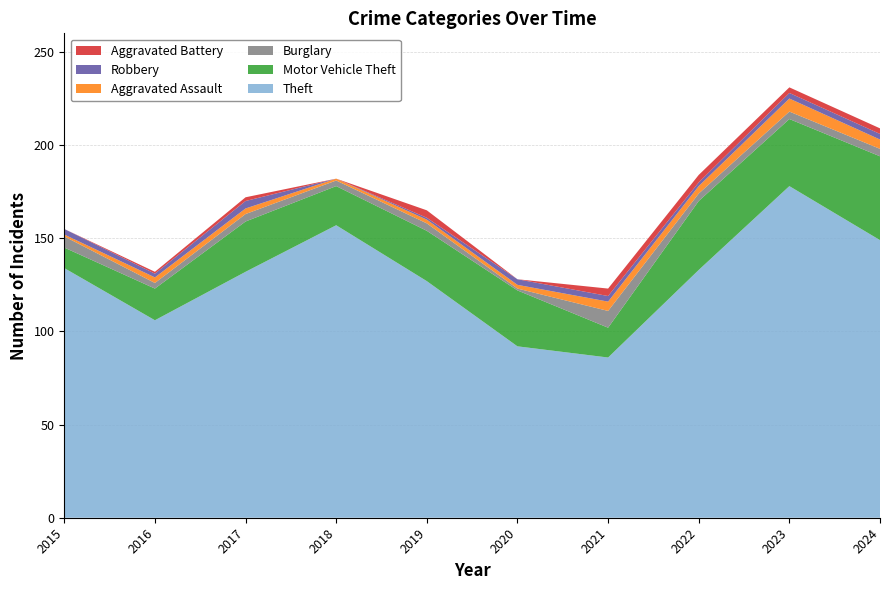

Reading left to right, extract all data points from this chart.

Theft: 2015=134	2016=106	2017=132	2018=157	2019=127	2020=92	2021=86	2022=133	2023=178	2024=149
Motor Vehicle Theft: 2015=11	2016=17	2017=27	2018=21	2019=27	2020=30	2021=16	2022=37	2023=36	2024=45
Burglary: 2015=6	2016=3	2017=4	2018=3	2019=4	2020=1	2021=9	2022=4	2023=4	2024=4
Aggravated Assault: 2015=1	2016=3	2017=3	2018=1	2019=2	2020=2	2021=5	2022=4	2023=7	2024=5
Robbery: 2015=3	2016=2	2017=4	2018=0	2019=1	2020=3	2021=3	2022=2	2023=3	2024=3
Aggravated Battery: 2015=0	2016=1	2017=2	2018=0	2019=4	2020=0	2021=4	2022=4	2023=3	2024=3